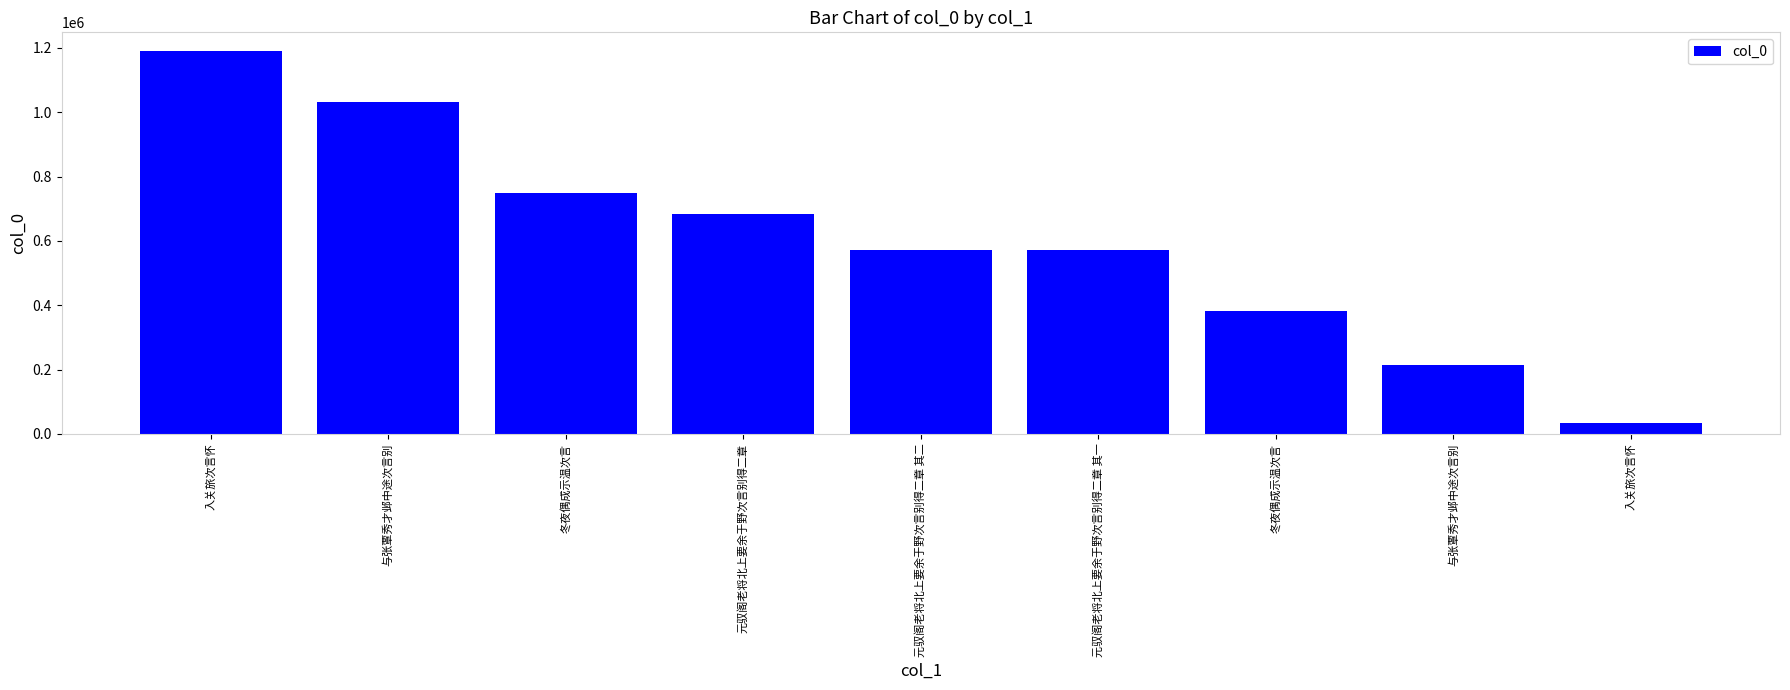

Which category has the lowest value across all series?

入关旅次言怀